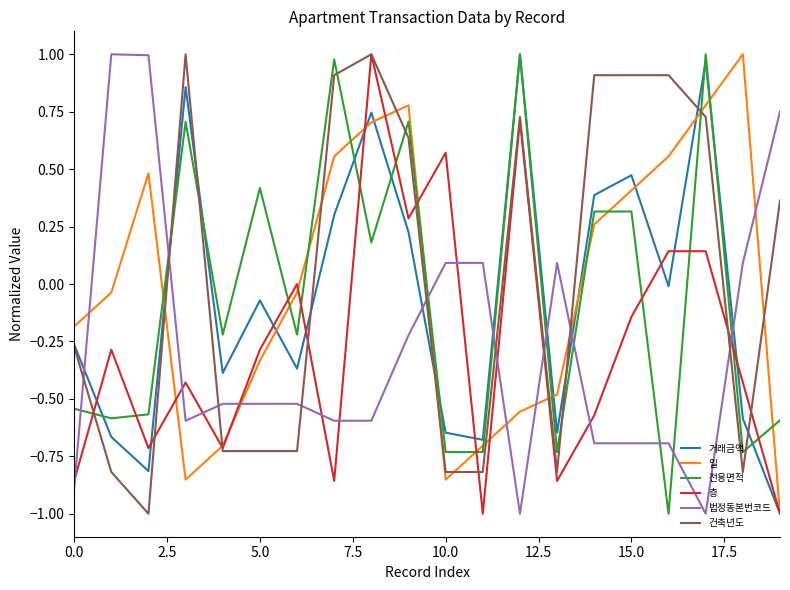

What is the lowest value of the 거래금액 series?

-1.0